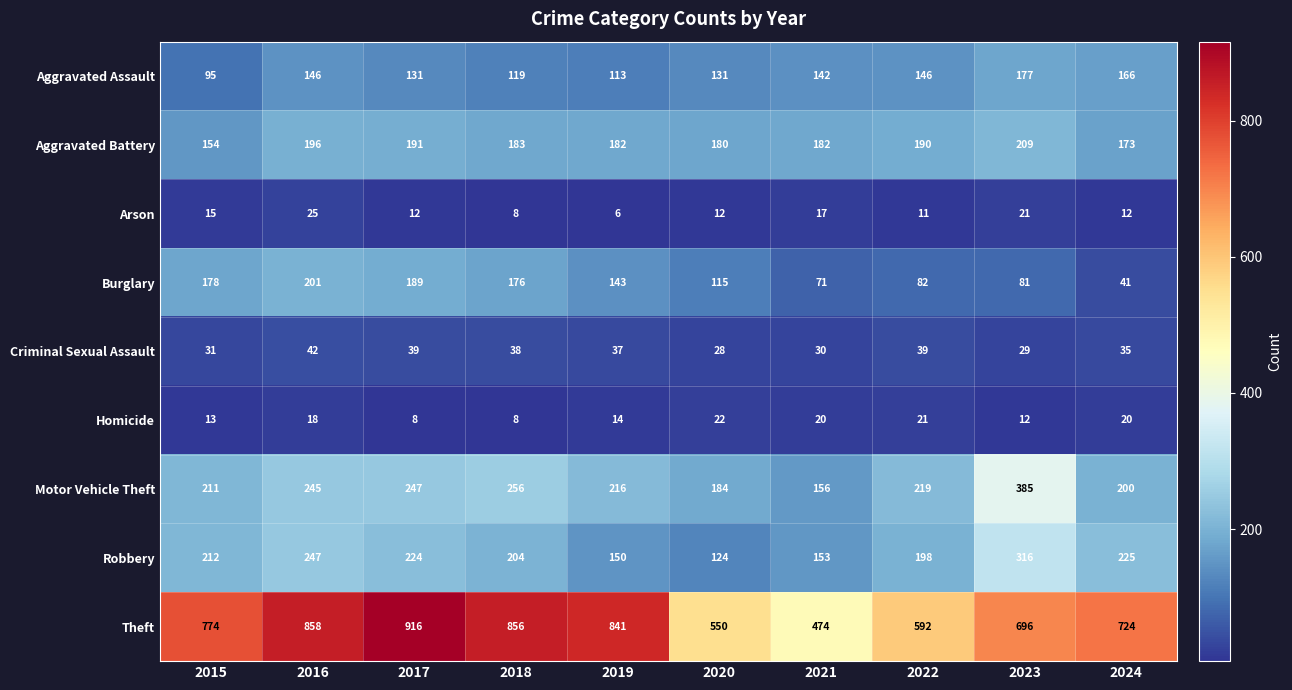

At how many categories does at least one series exceed 96?

10